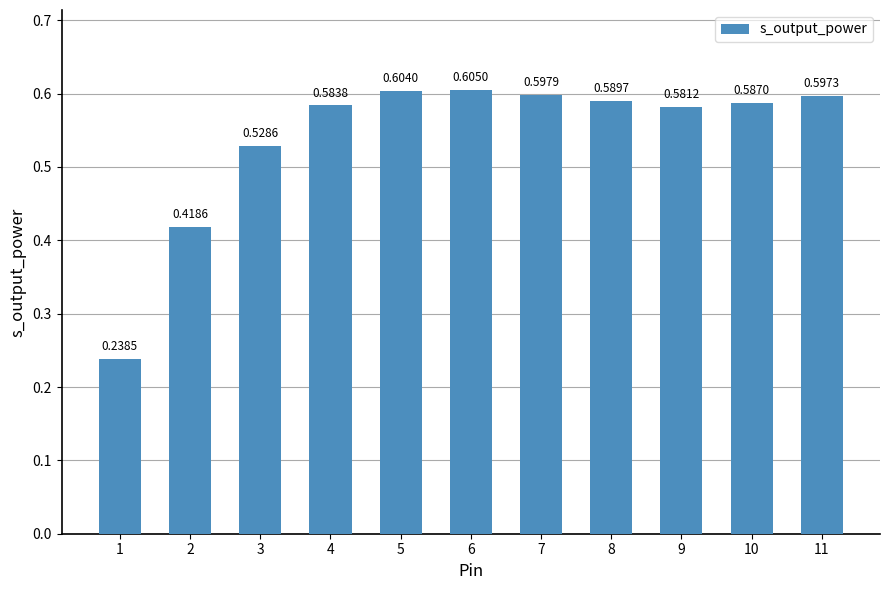

What is the sum of the values at 9 and 8?

1.2